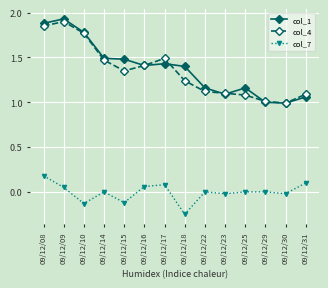

What is the value of the col_1 point at the 12th from the left?

1.0